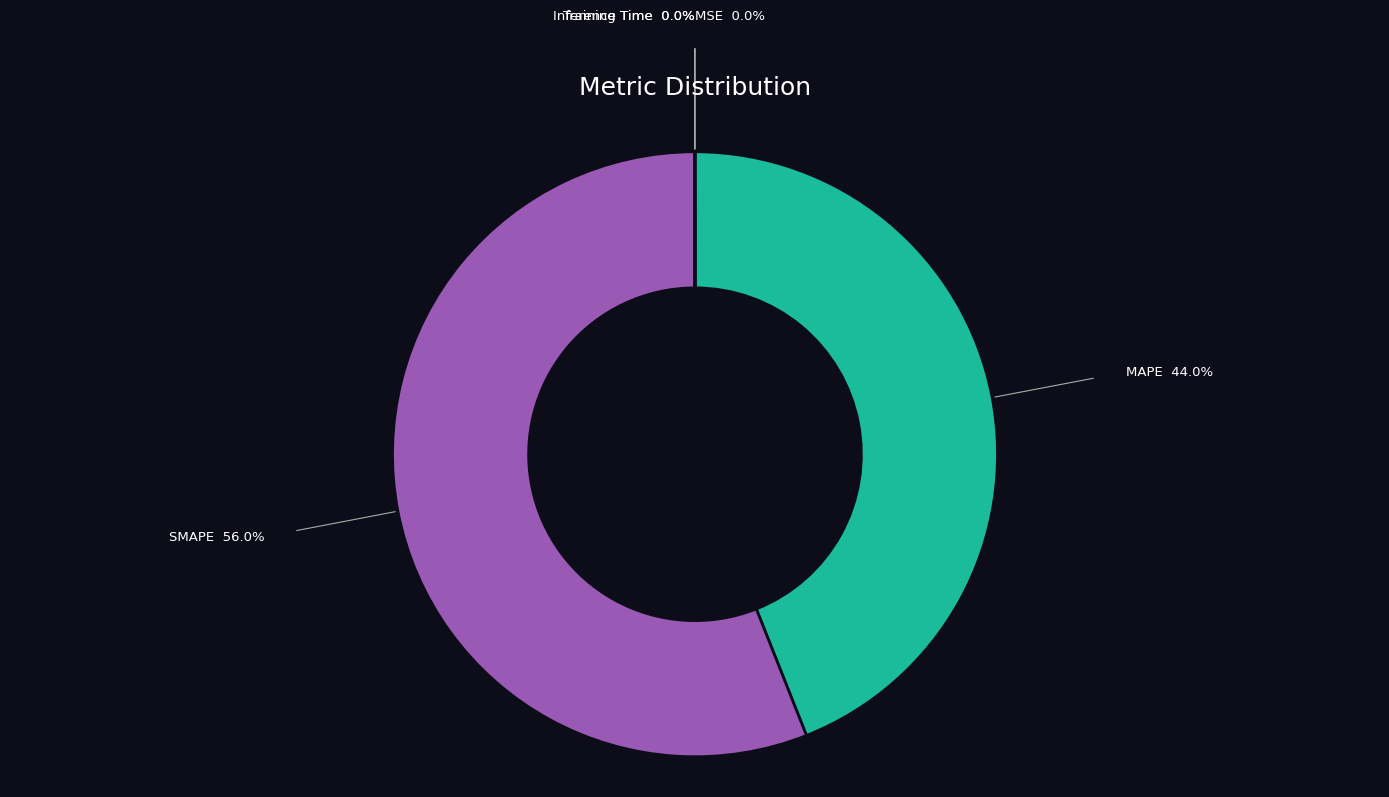

Is there any slice that represents more than half of the pie?

Yes